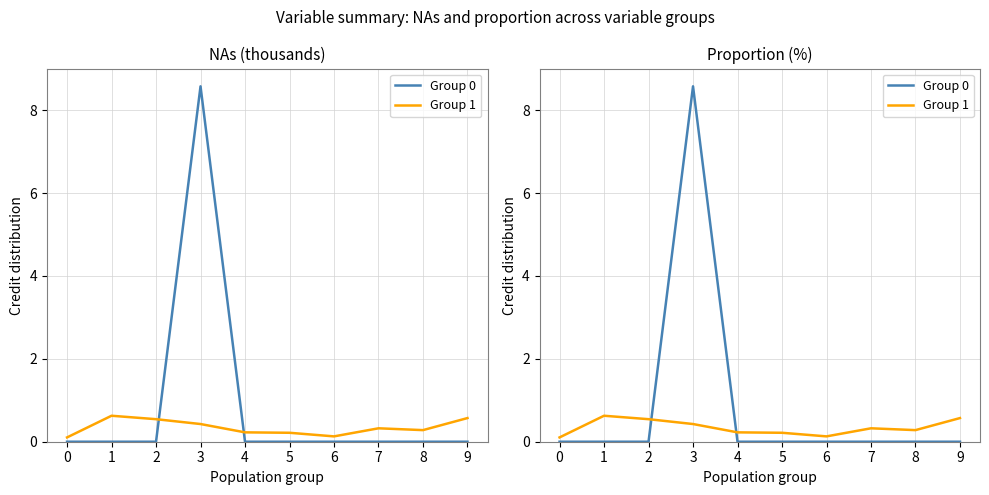

How many data points in Group 0 are above 0?

1